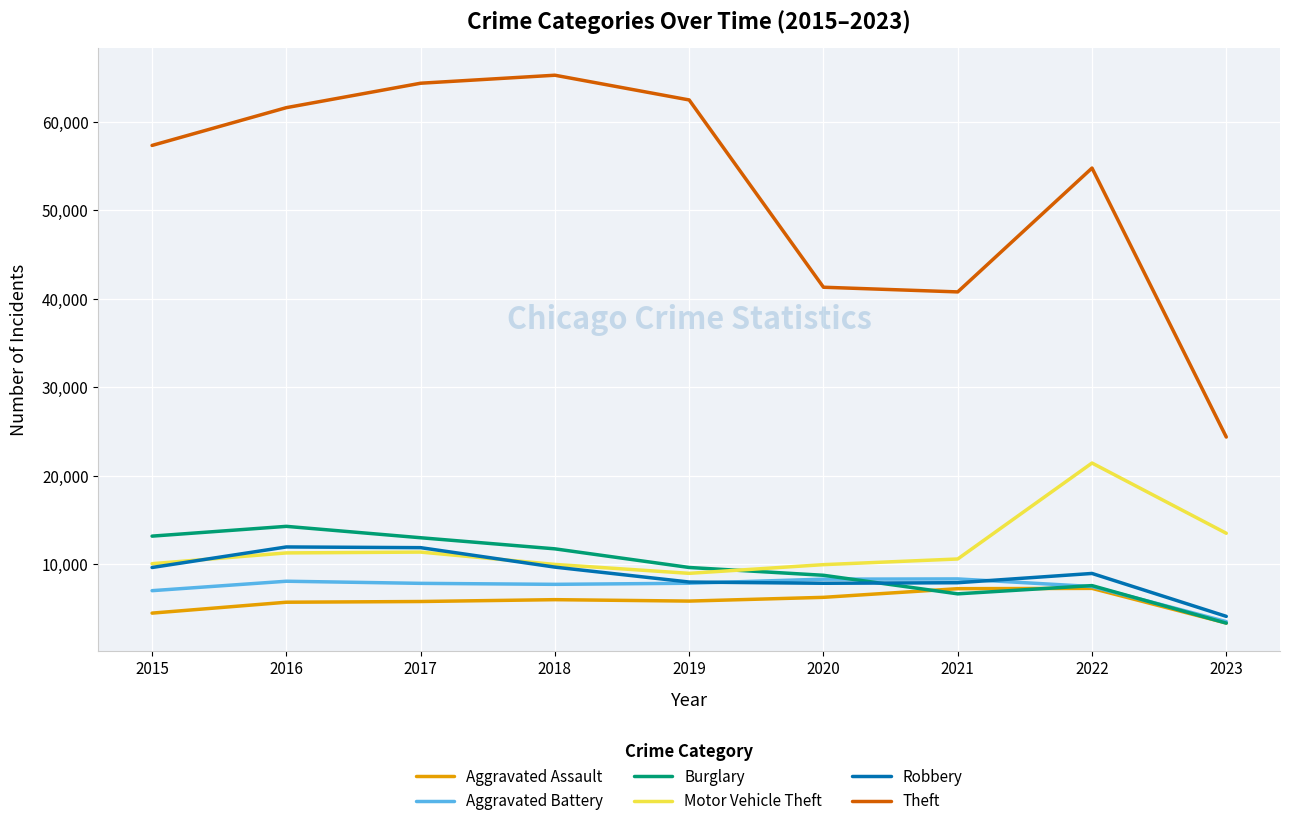

True or false: Theft and Motor Vehicle Theft cross at least once.

False